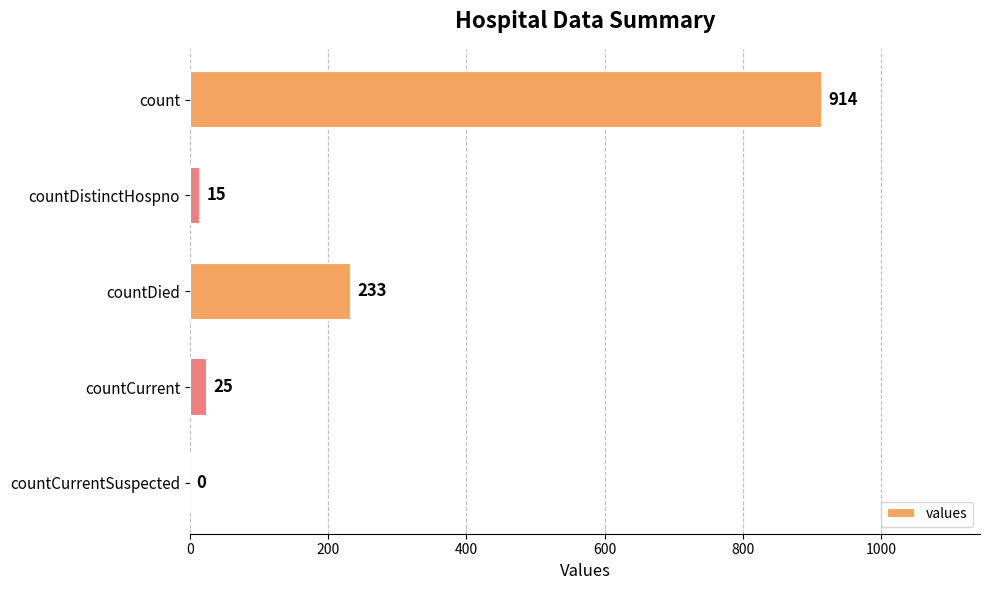

What is the change in value from count to countCurrent?

-889